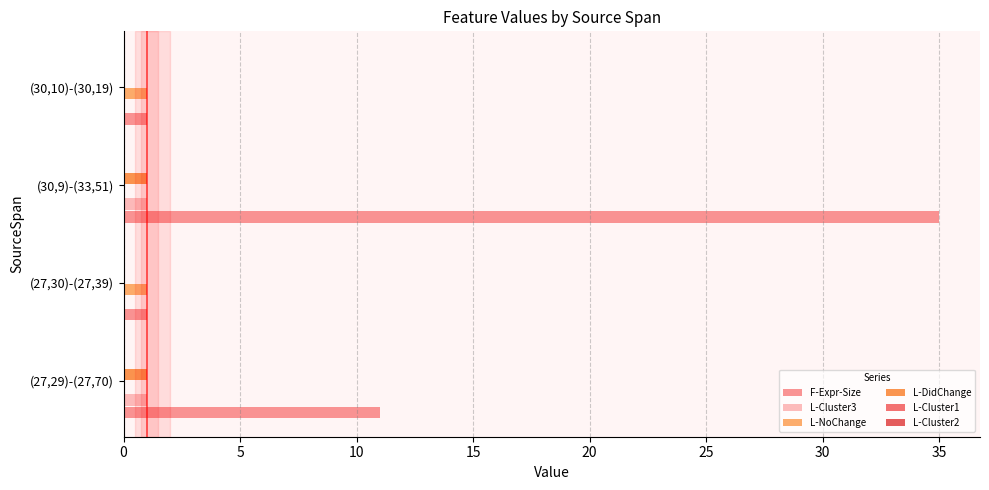

At which category does the chart reach its peak across all series?

(30,9)-(33,51)